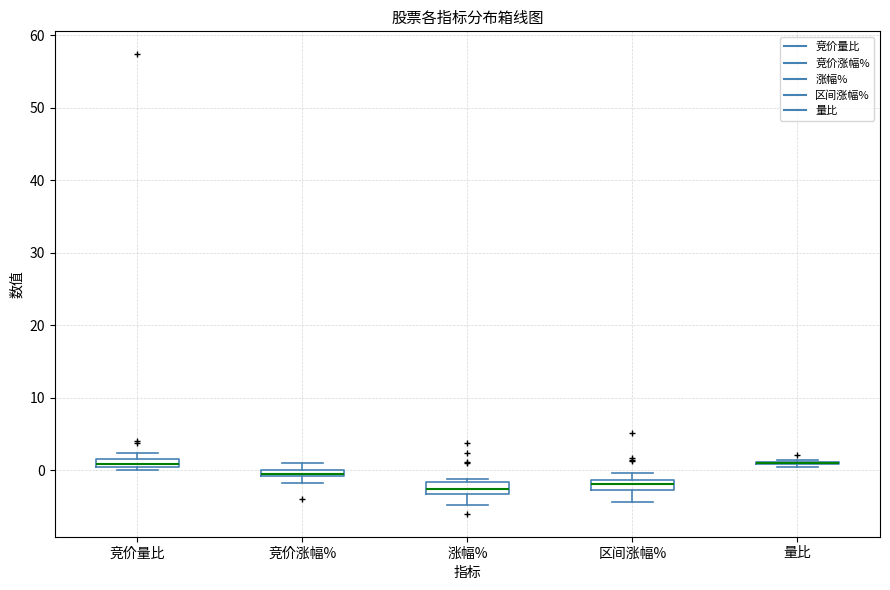

Where is the upper edge of the box for 竞价量比 on the y-axis? The values are not printed on the chart, so give them approximately, as read against the axis.

2